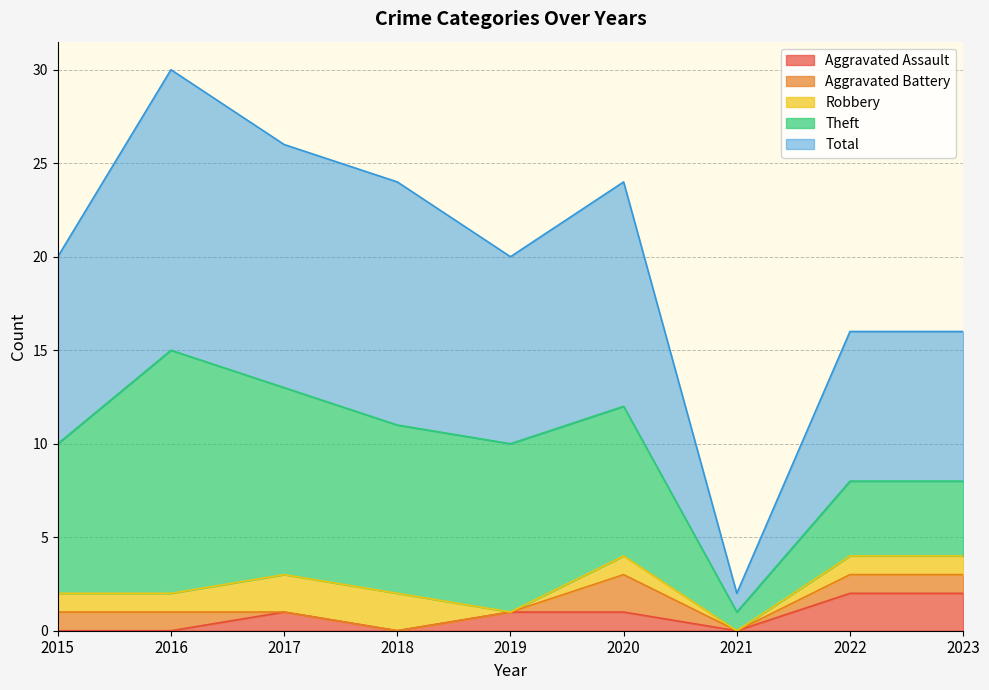

What is the sum of the Total values at 2016 and 2019?

25